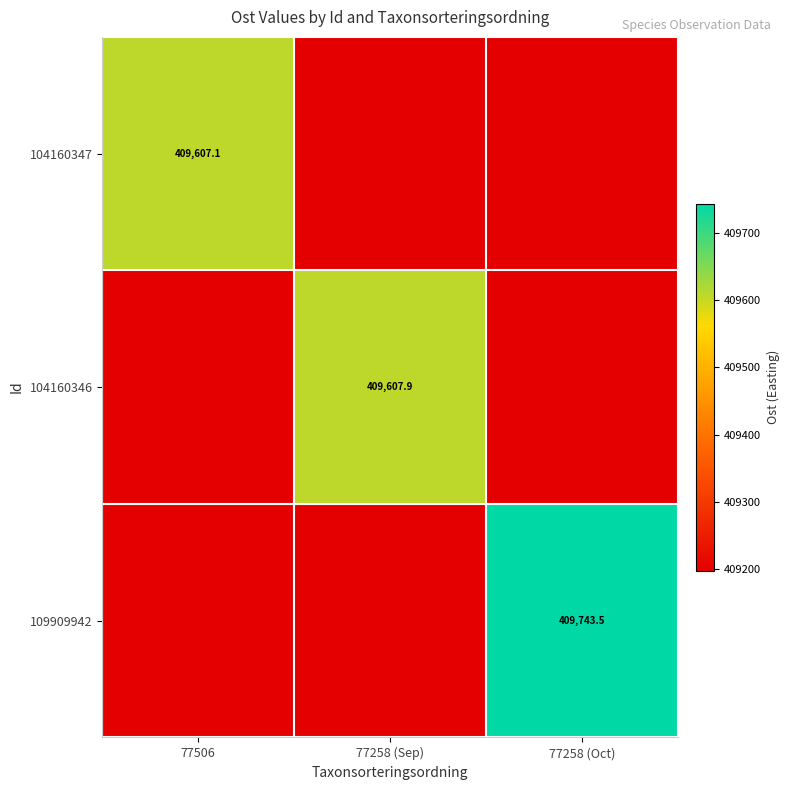

Count the number of data series in this chart.

3